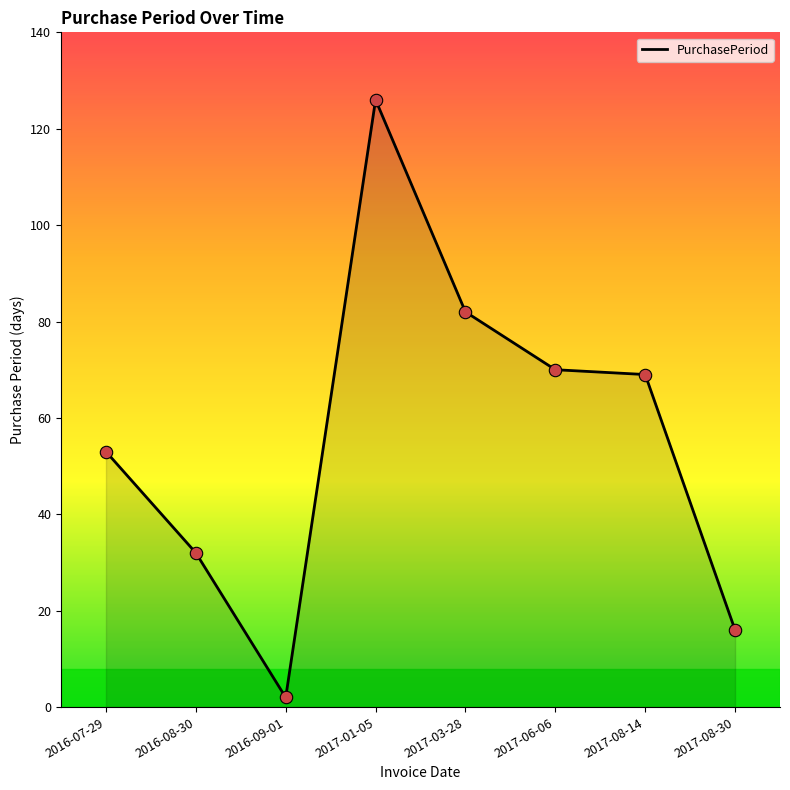

Approximately how many times larger is the value at 2016-07-29 compared to 2016-08-30?

1.7